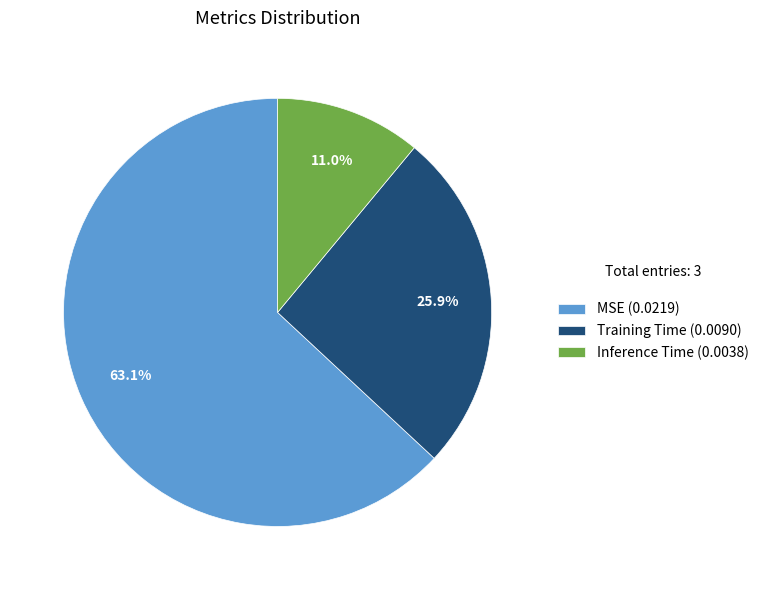

What percentage is the Inference Time slice, to the nearest percent?

11%